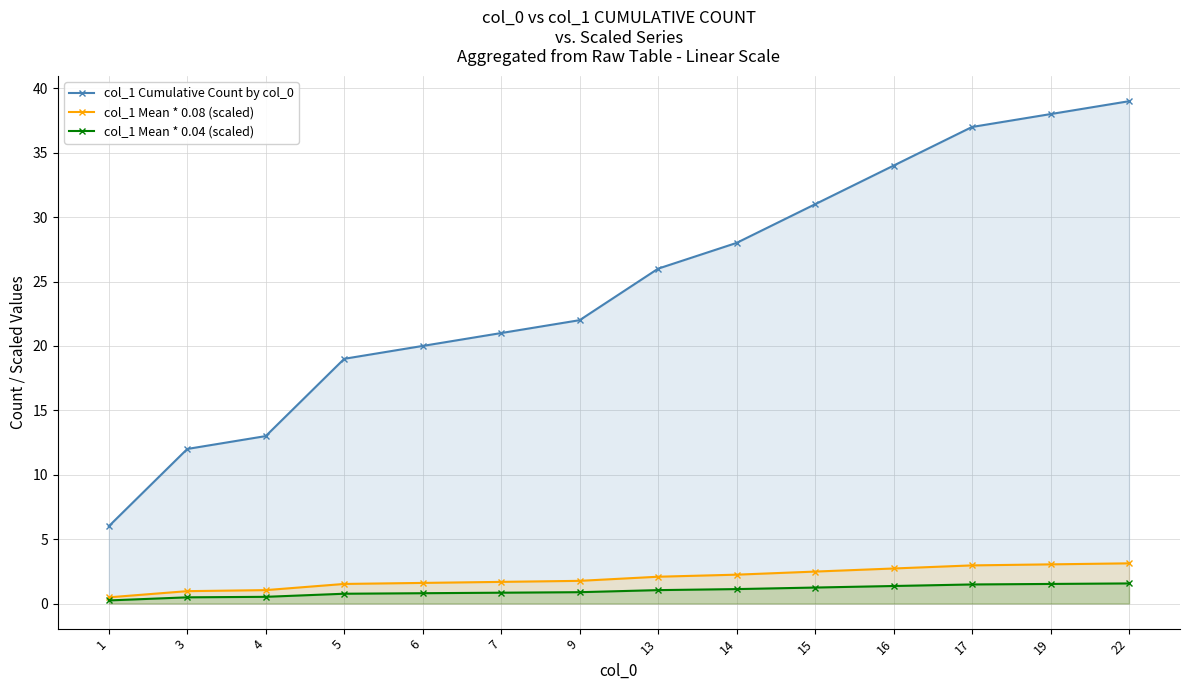

Is the value of col_1 Mean * 0.08 (scaled) at 19 greater than the value of col_1 Cumulative Count by col_0 at 16?

No